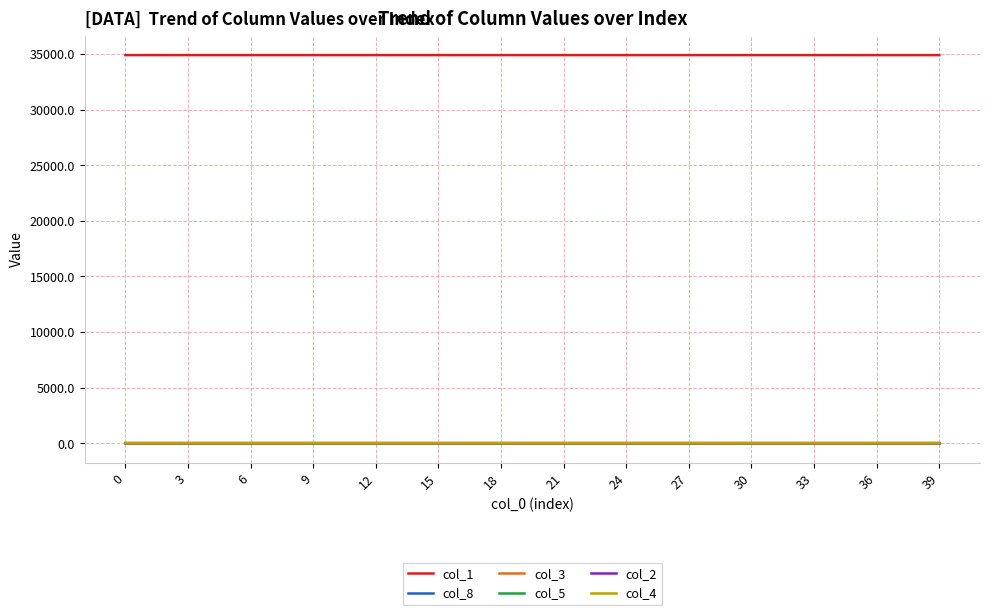

Count the number of data series in this chart.

6